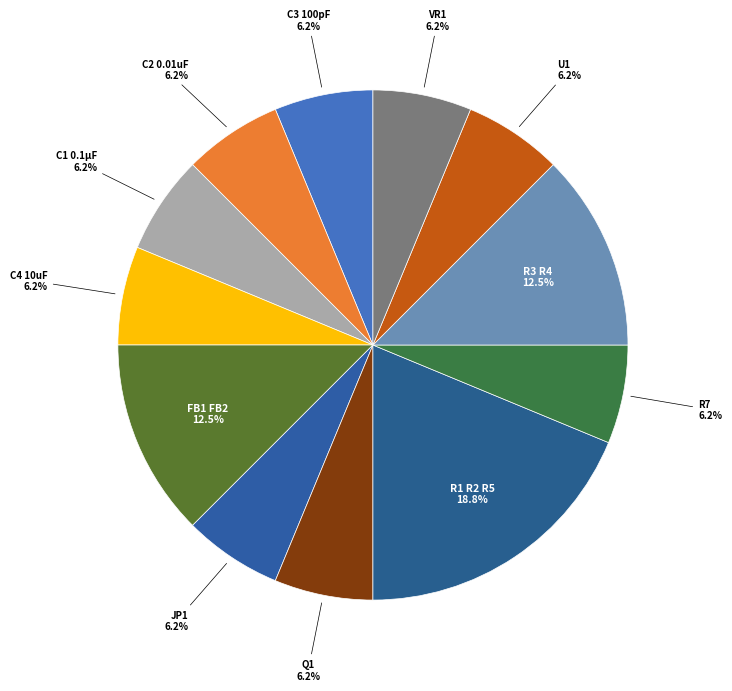

Count the number of slices in the pie.

12